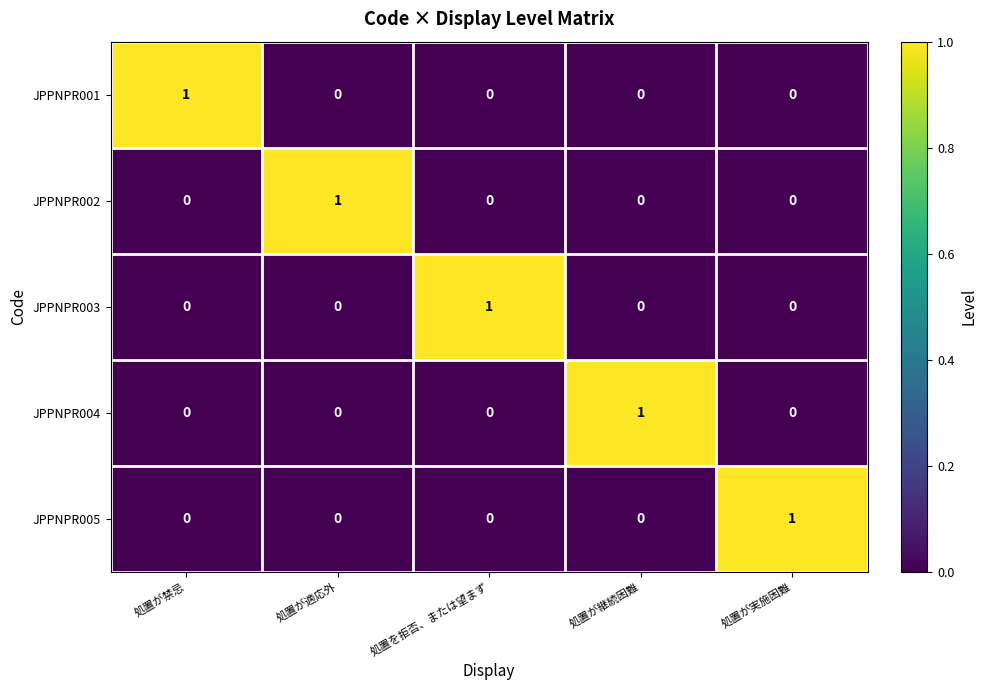

True or false: JPPNPR003 has a value of 0 at 処置が適応外.

True